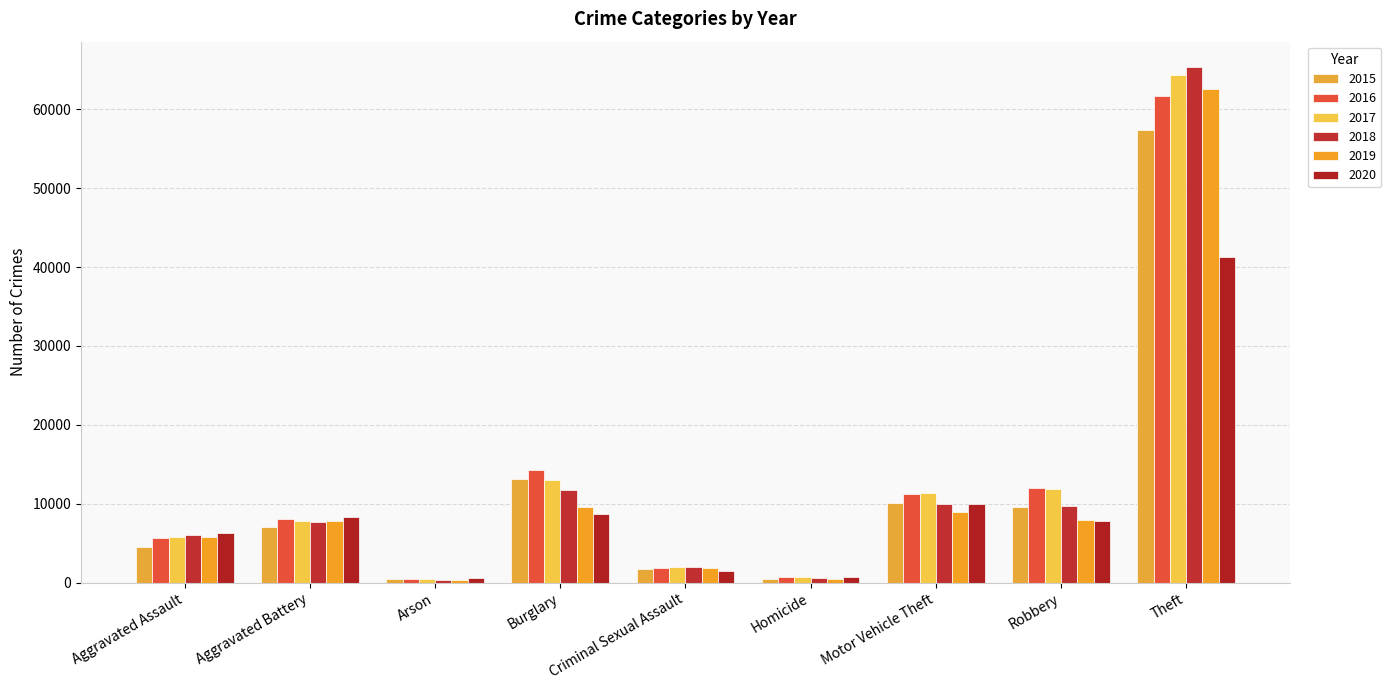

Does the chart contain any negative values?

No